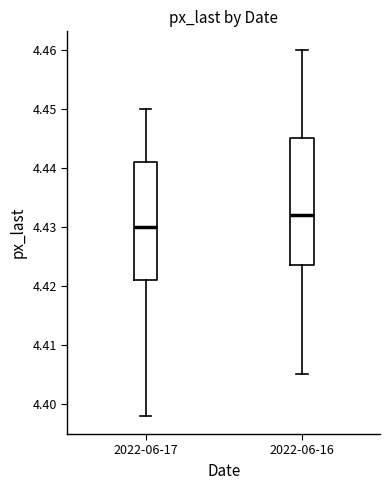

Which box's median line is the lowest?

2022-06-17